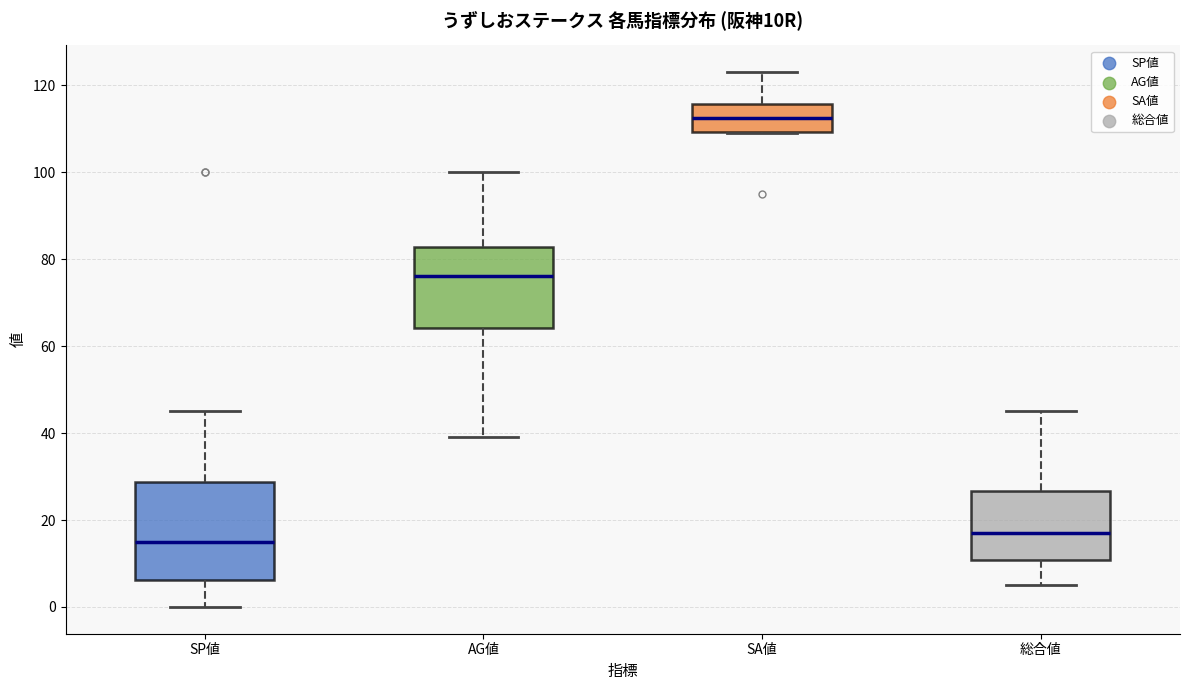

Which box has the lowest median line?

SP値